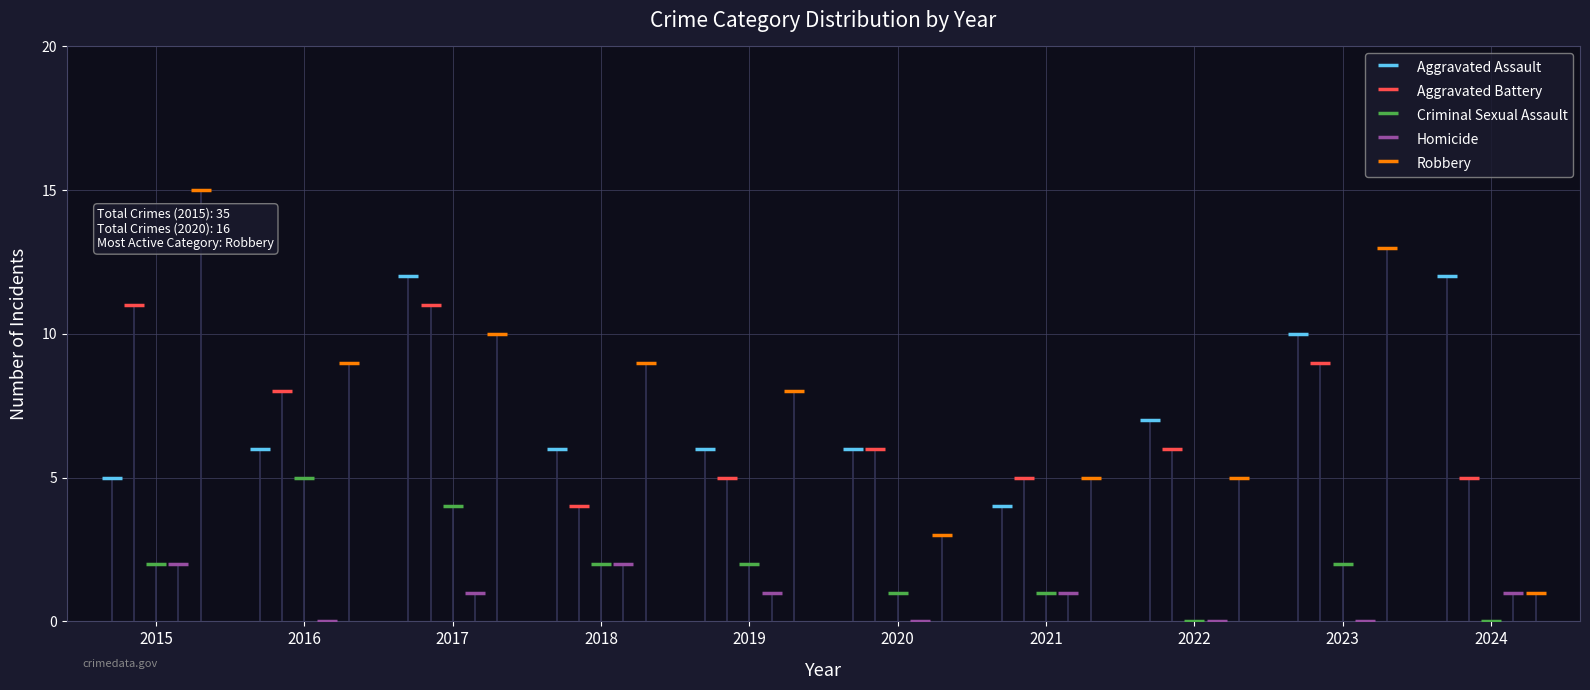

Which series has the largest total across all categories?

Robbery